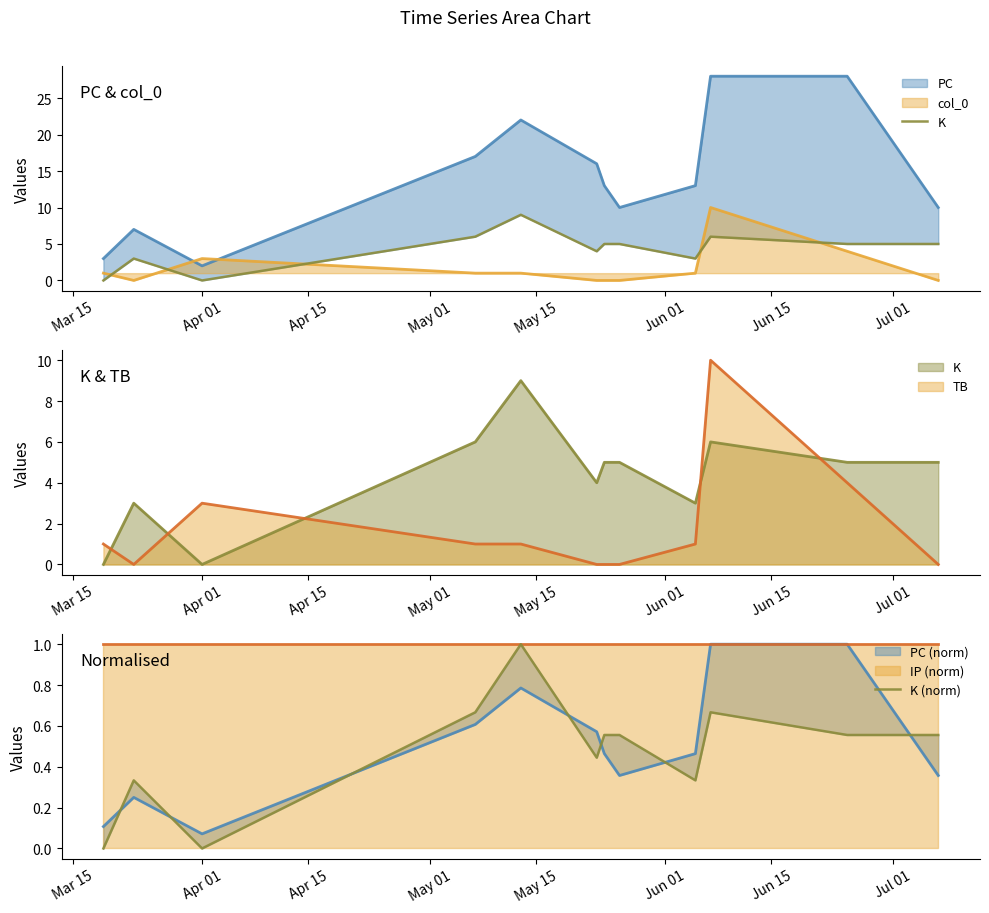

Which series has the largest range (max minus min)?

K